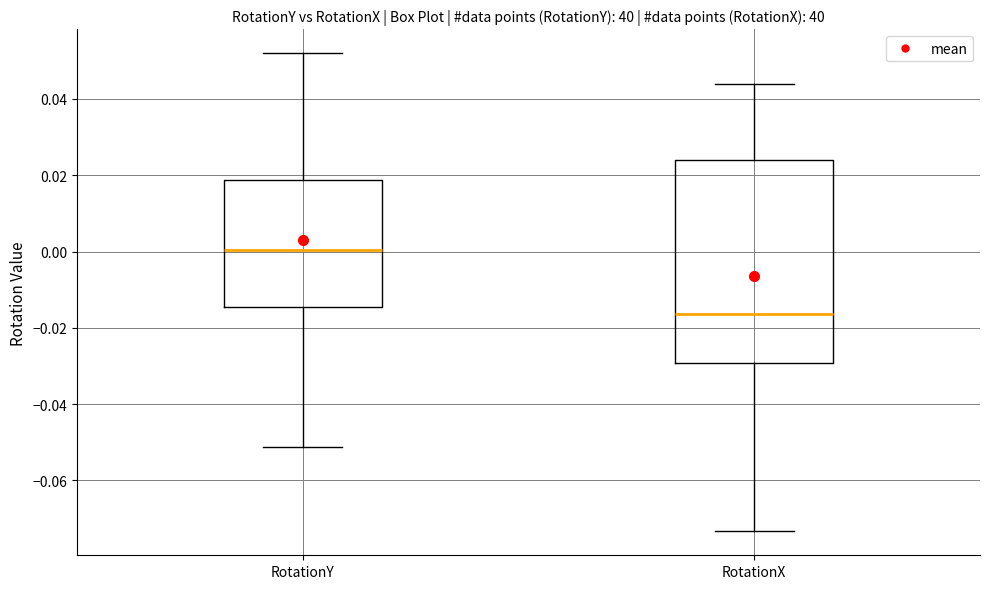

Reading left to right, read every box against the y-axis: the position of its median line, the range the box covers, and the ends of its whiskers. The values are not printed on the chart, so give them approximately, as read against the axis.

RotationY: median 0.000, box -0.014 to 0.018, whiskers -0.052 to 0.052
RotationX: median -0.016, box -0.030 to 0.024, whiskers -0.074 to 0.044